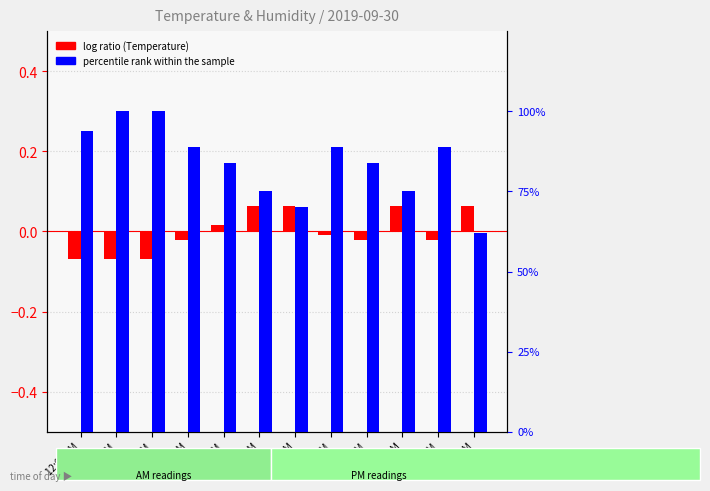

How many bars are there in total?

24